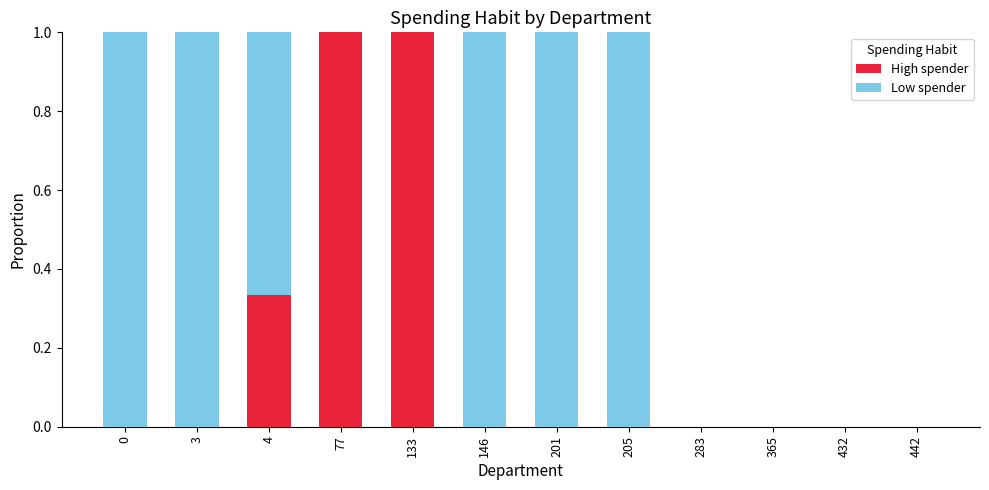

Is it true that High spender equals 0.0 at 0?

True